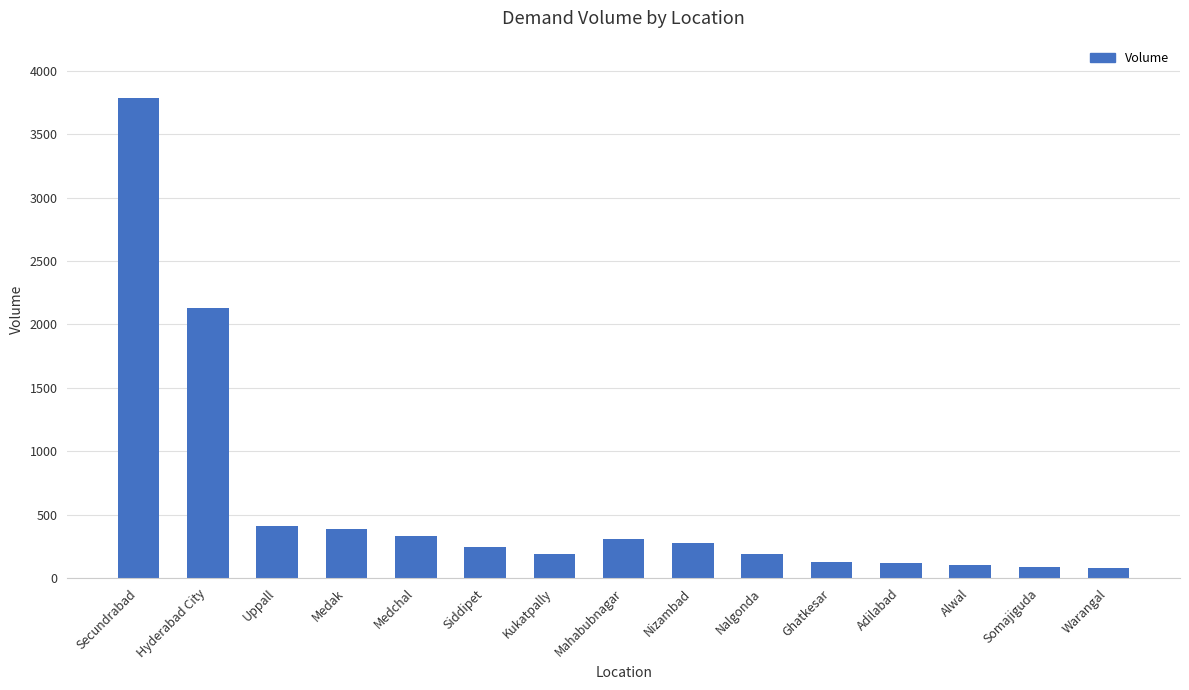

The chart shows a value of 120 at Adilabad. True or false?

True